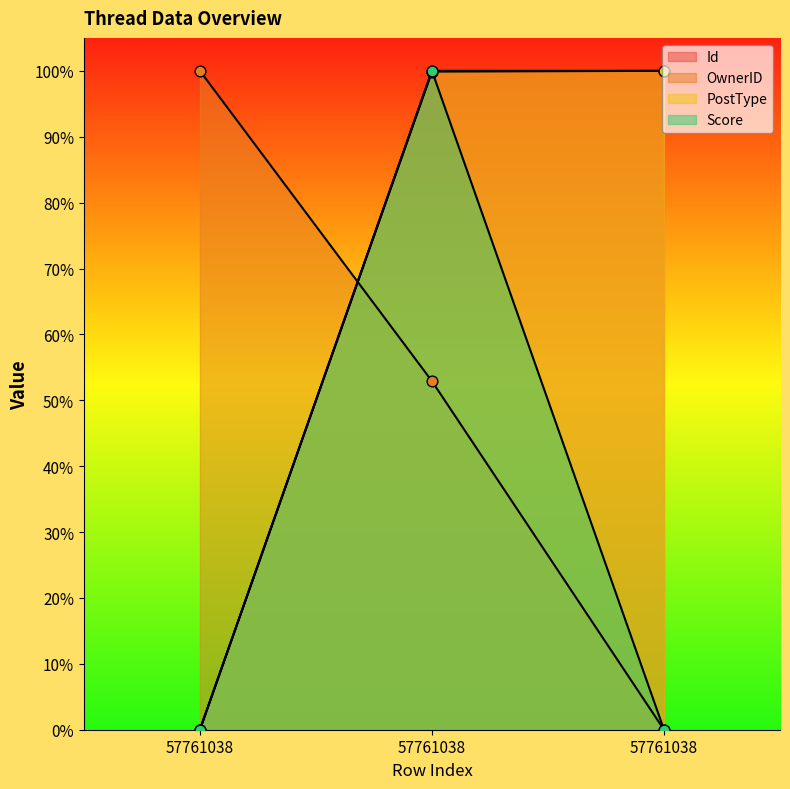

Which series has the largest Y range (max minus min)?

Id